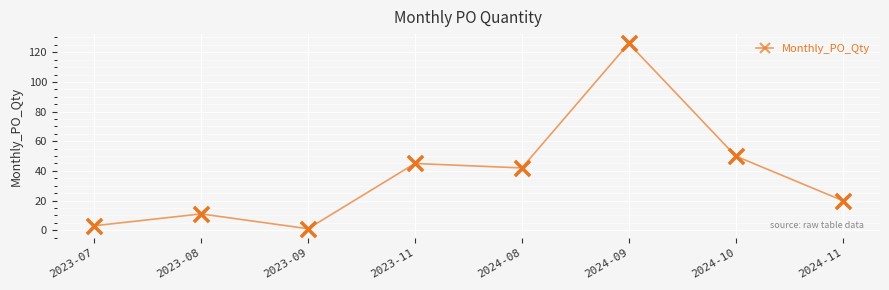

What is the ratio of the value at 2023-07 to the value at 2023-11?

0.1